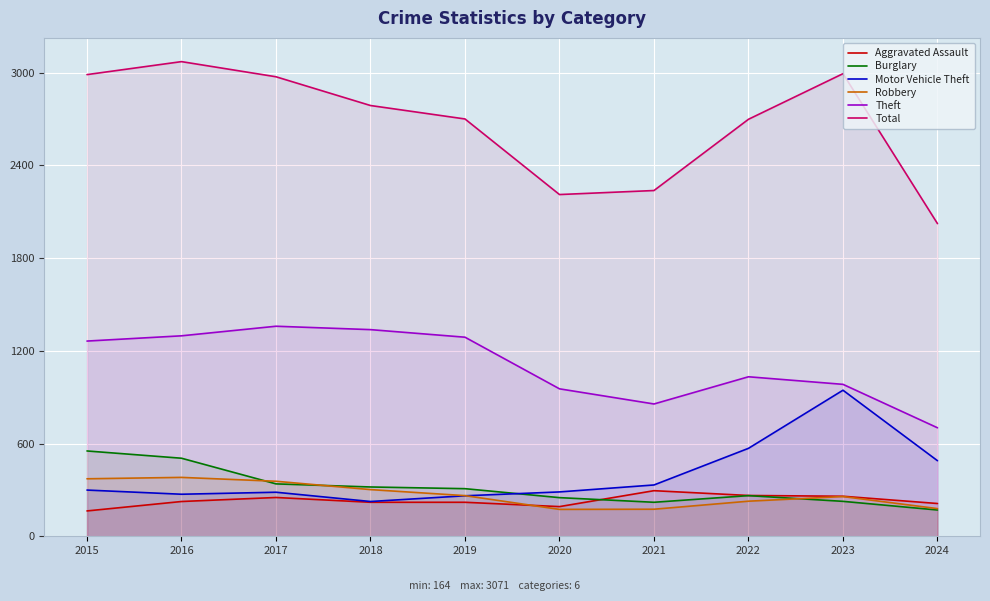

At which category is the sum across all series the highest?

2016